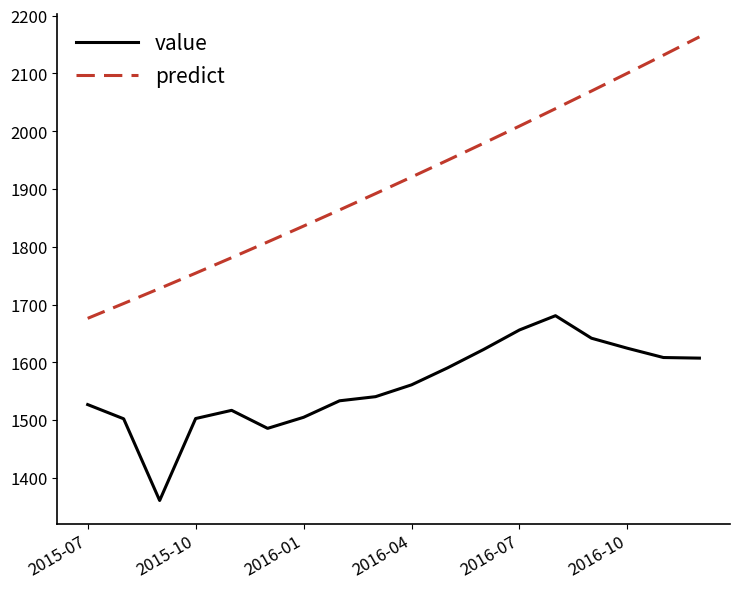

Which series has the widest spread of values?

predict